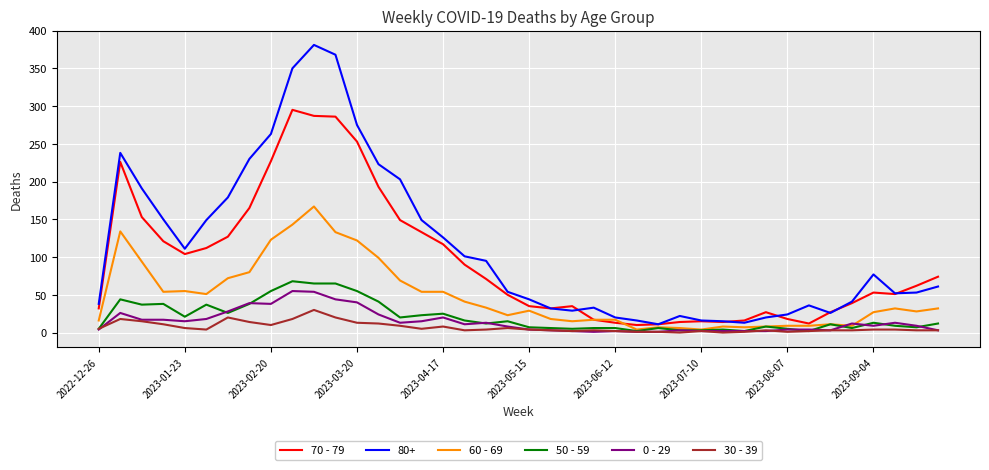

Which series has the widest spread of values?

80+